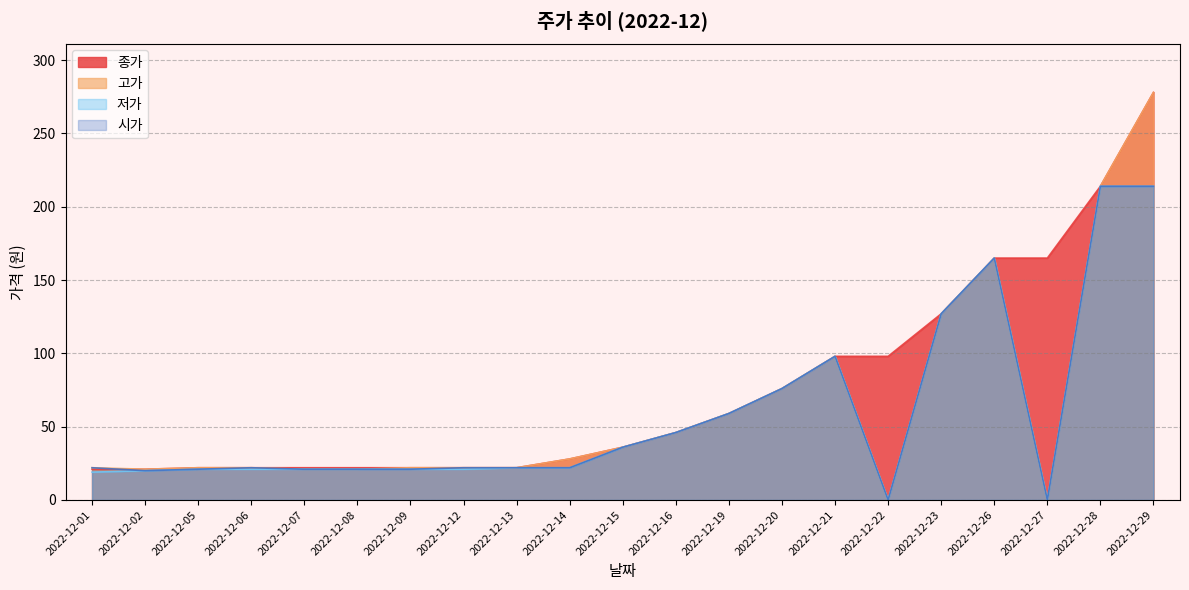

What is the difference between the second highest and minimum values in the 종가 series?

193